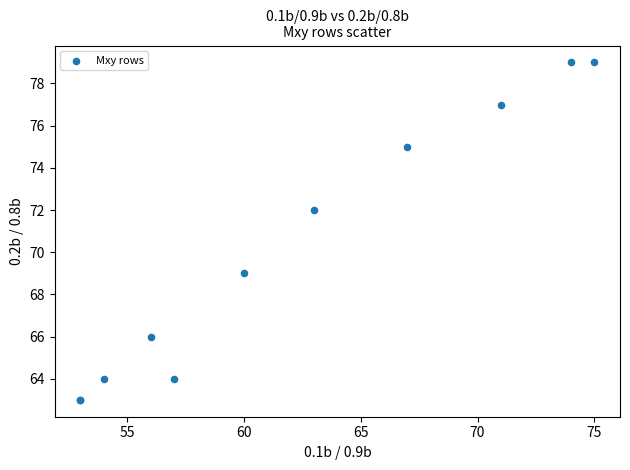

What Y value in the scatter plot is closest to 71?

72